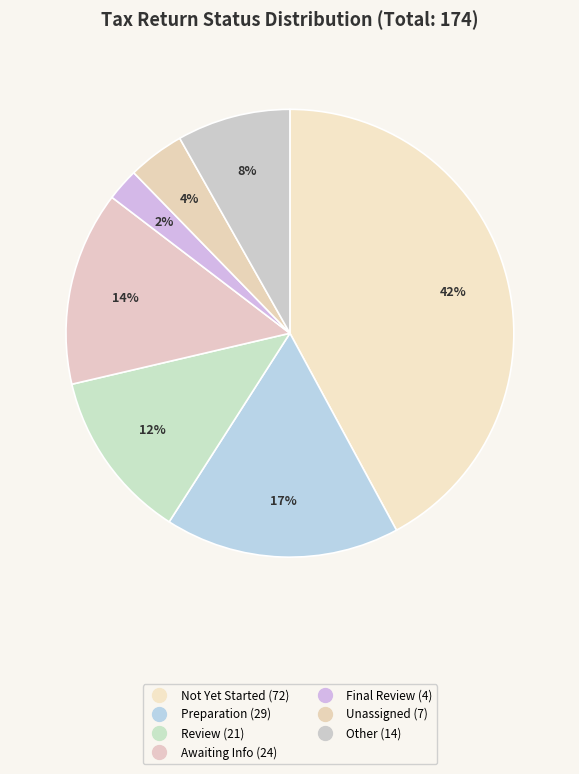

Count the number of slices in the pie.

7